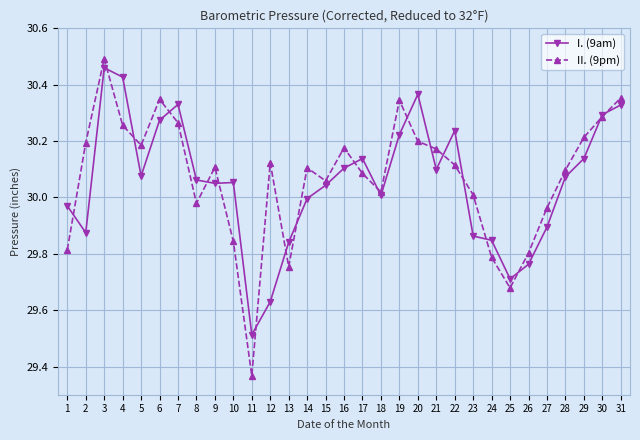

How many series are shown in this chart?

2